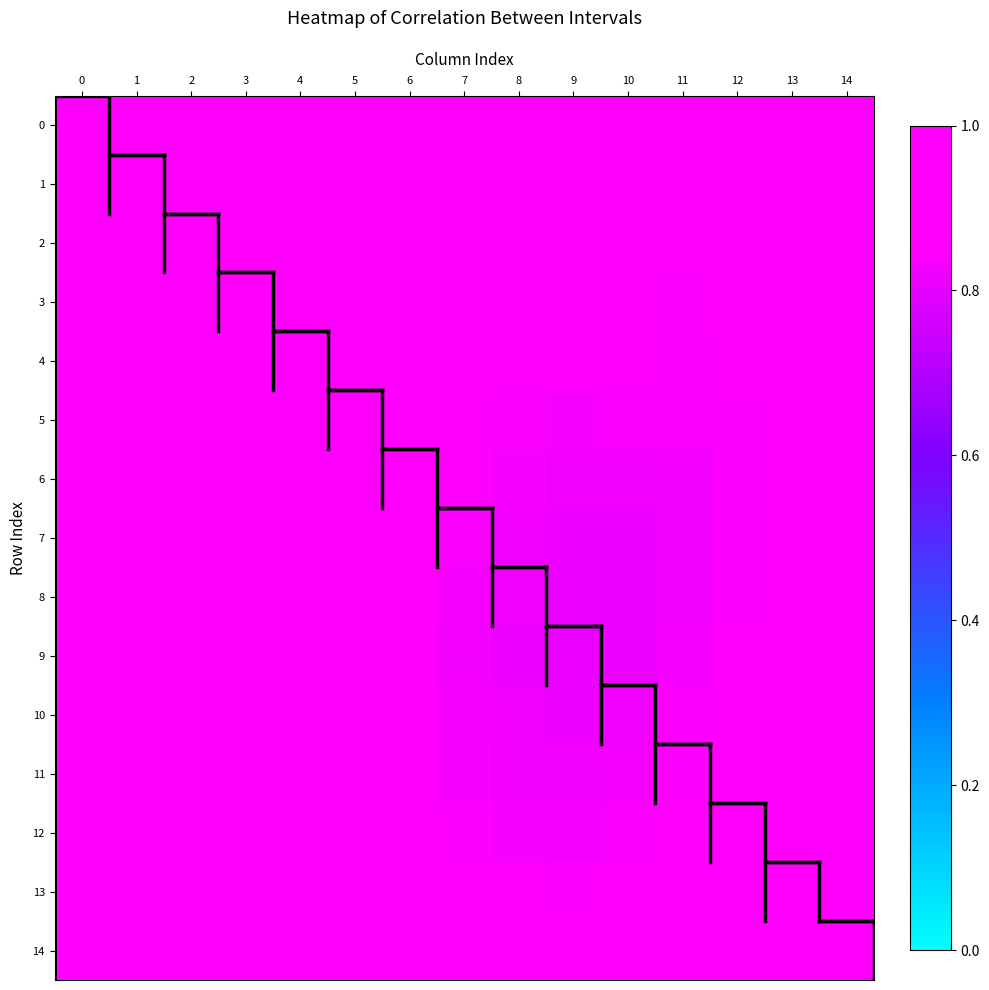

How many series are shown in this chart?

15